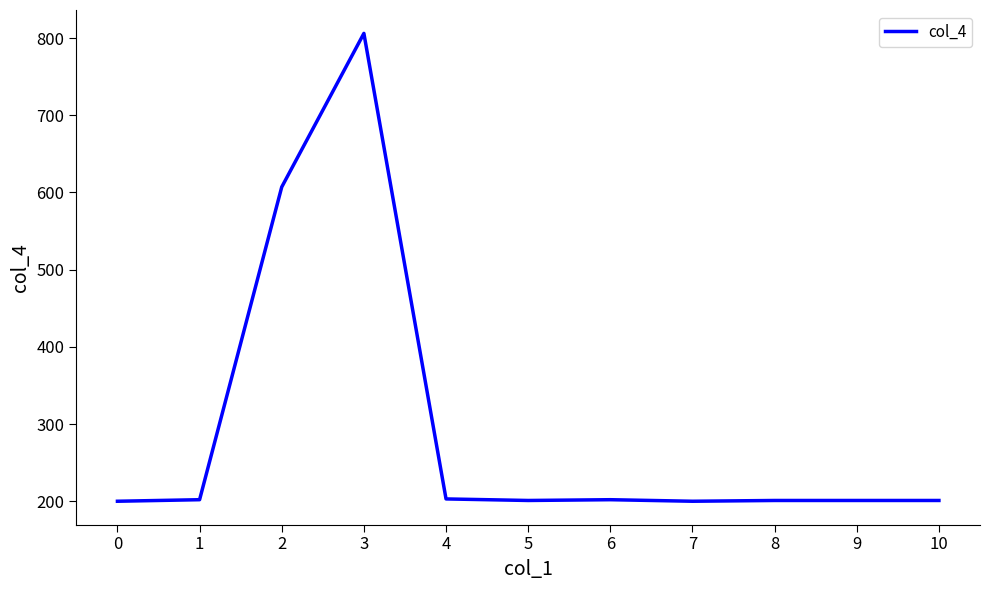

What is the average value?

293